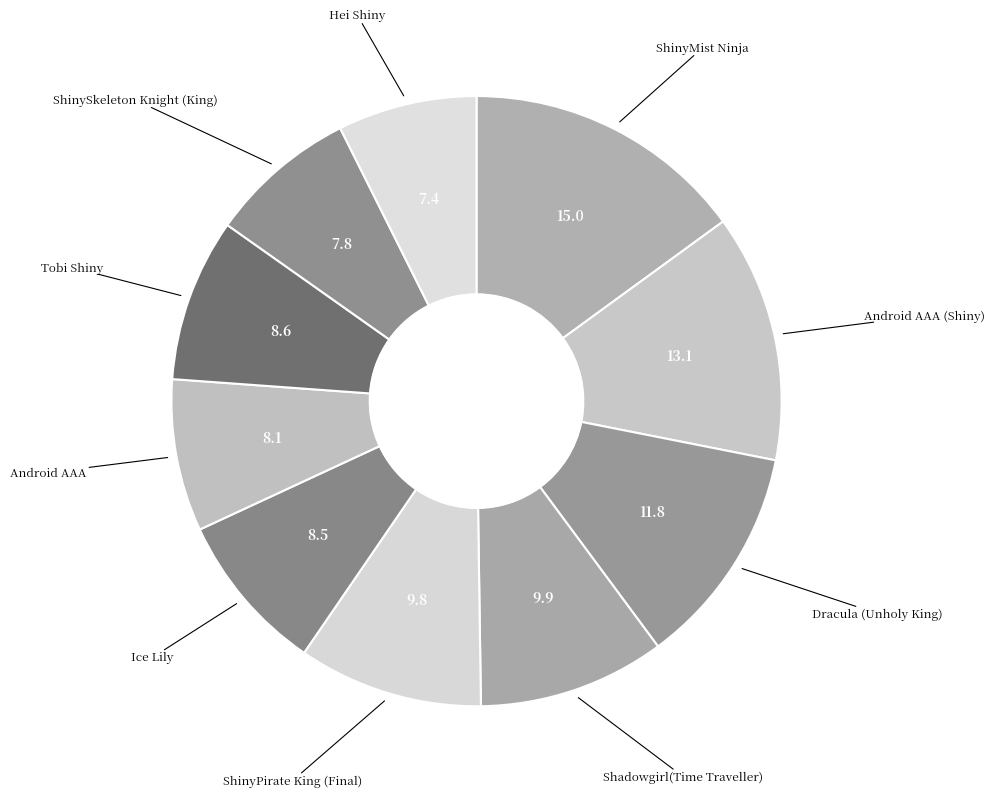

Is it true that Tobi Shiny is 1% of the pie?

False